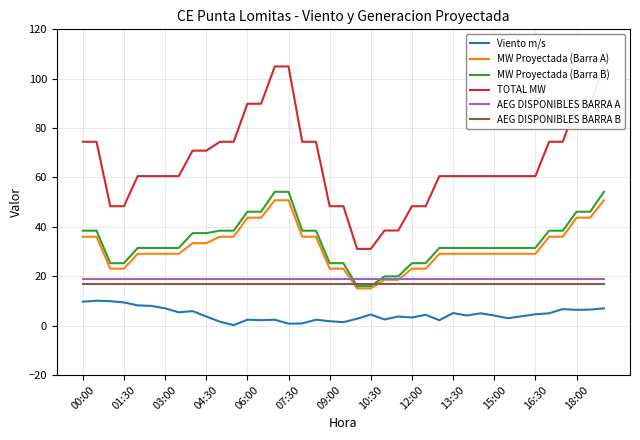

What is the maximum value for AEG DISPONIBLES BARRA B?

17.0